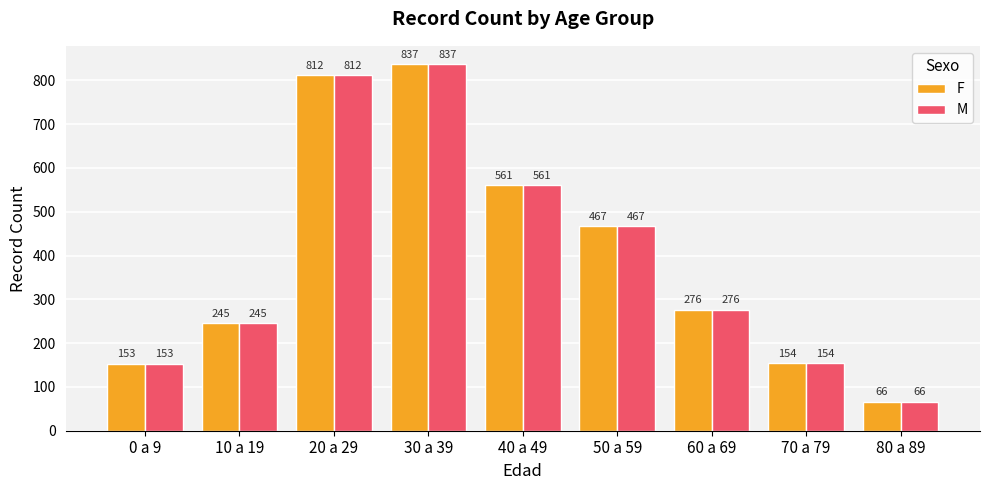

What is the label of the 8th bar from the left?

70 a 79